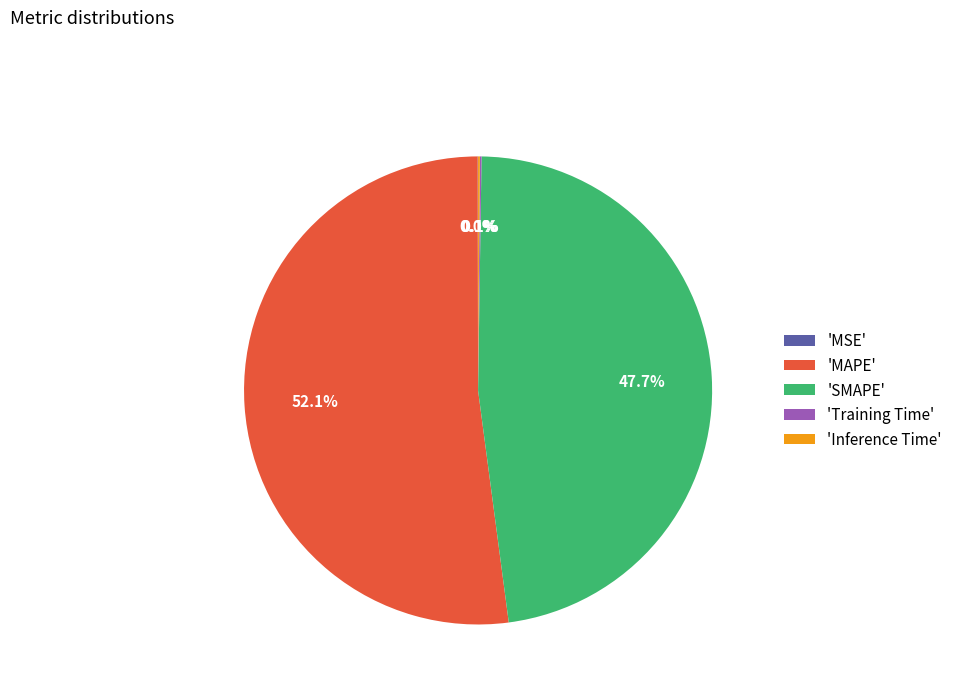

Combined, do 'SMAPE' and 'MAPE' account for over 50%?

Yes